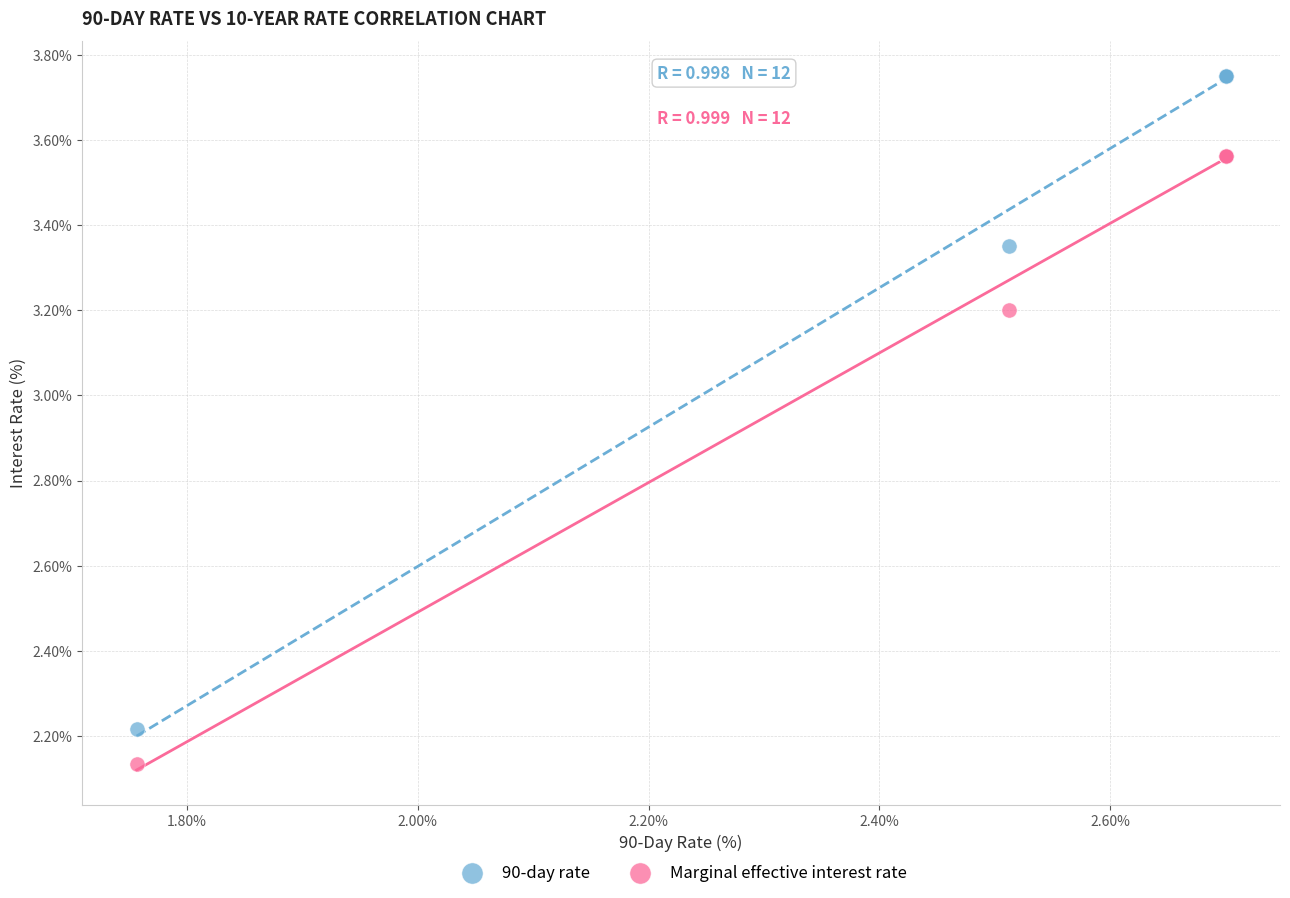

Which series has the widest spread of Y values?

90-day rate